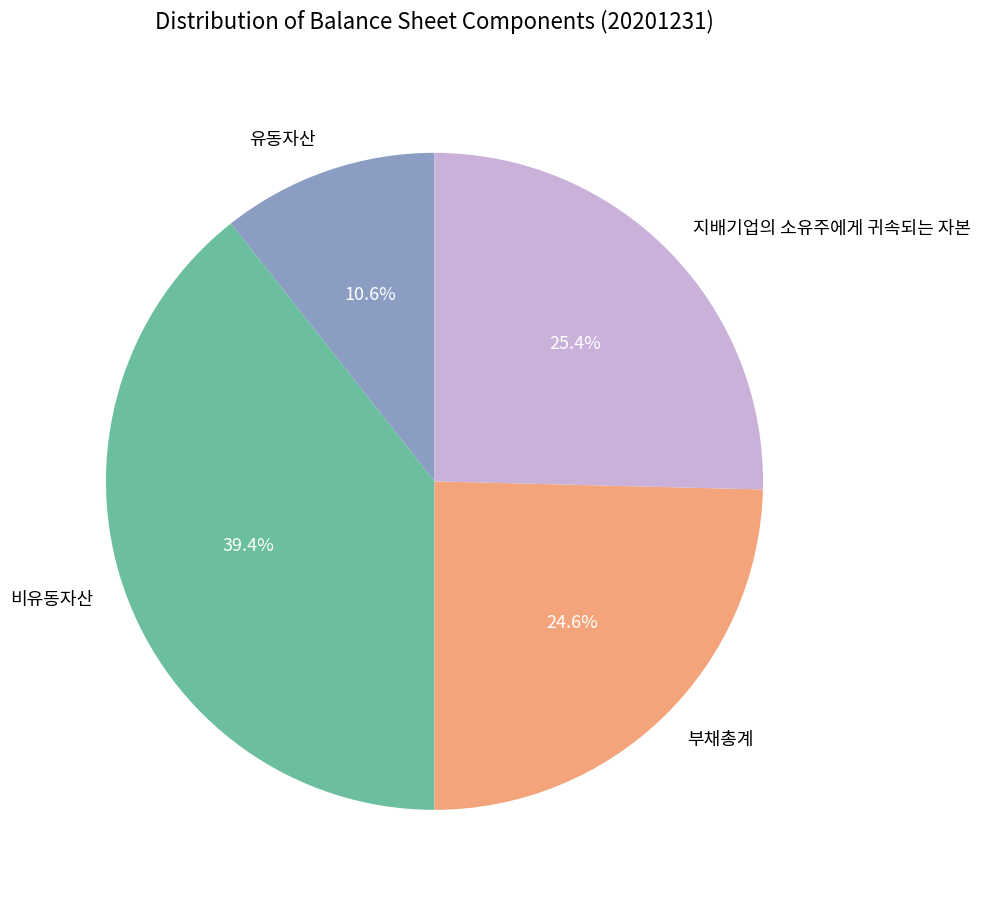

Which category has the smallest portion of the pie?

유동자산